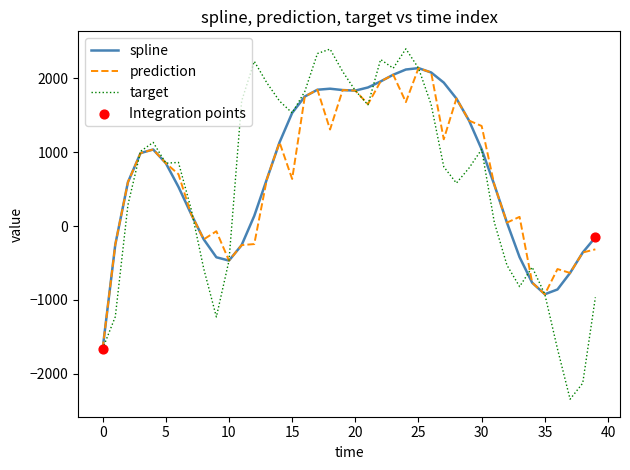

What is the lowest value of the prediction series?

-1660.5